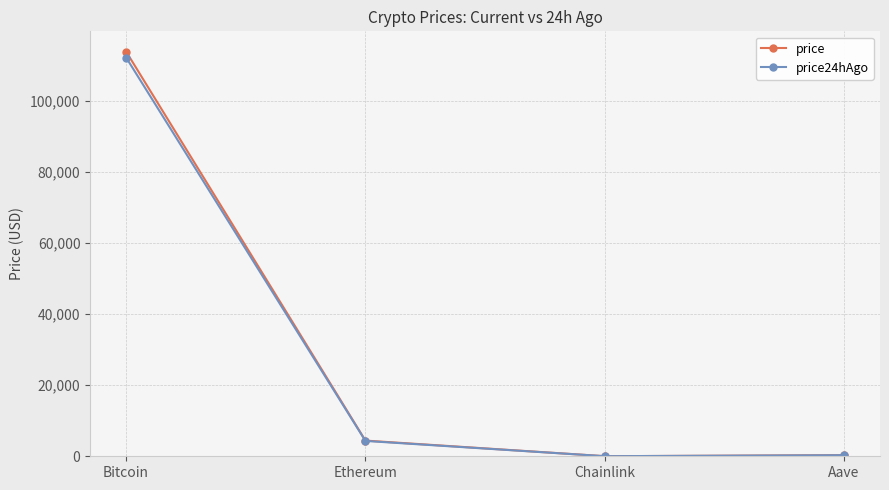

What is the value of the price point at the 2nd from the left?

4417.0